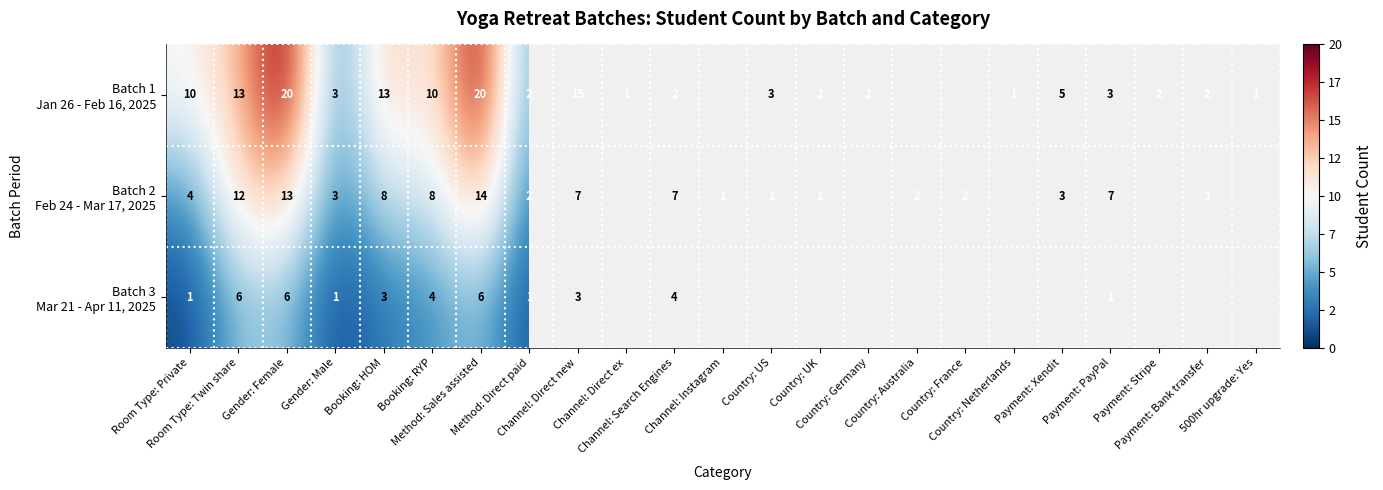

Where does the Batch 1 Jan 26 - Feb 16, 2025 series first go above 2?

Room Type: Private